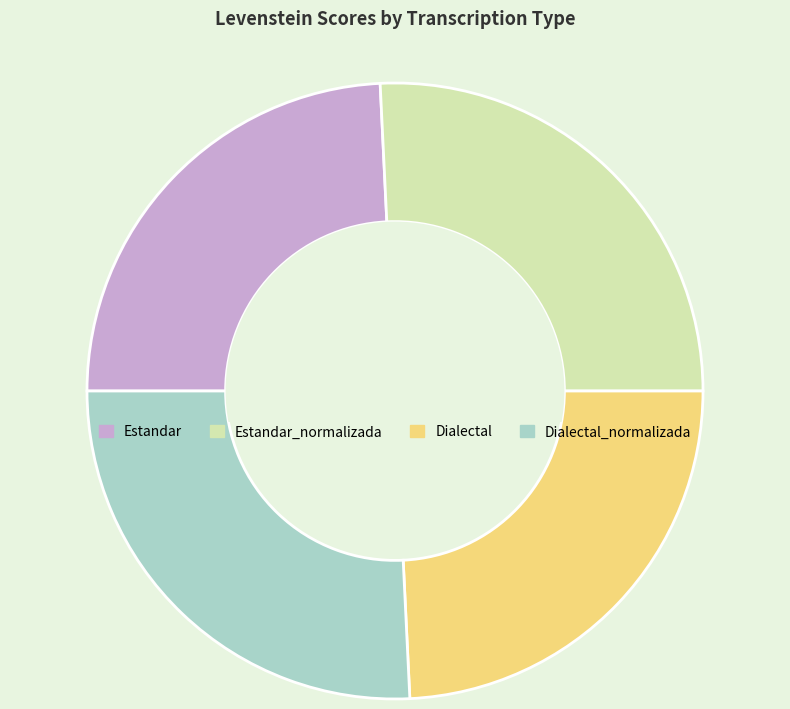

True or false: Dialectal_normalizada accounts for 26% of the total.

True